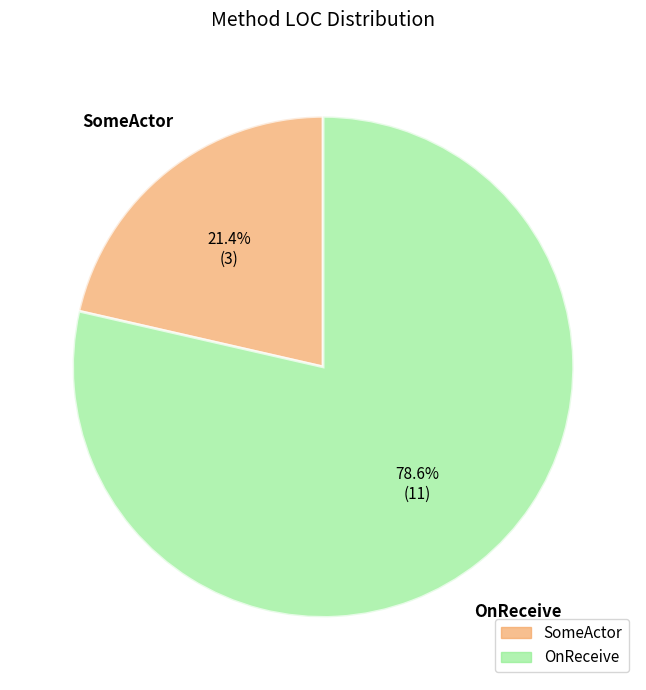

How many slices are in this pie chart?

2